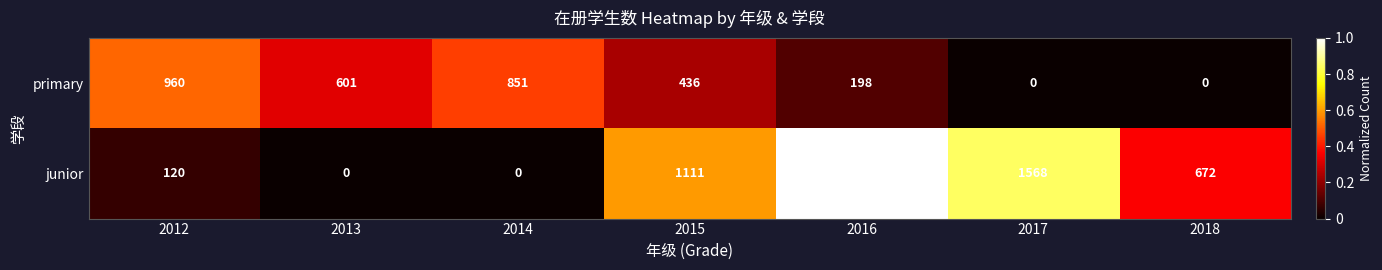

What is the difference between the second highest and minimum values in the primary series?

851